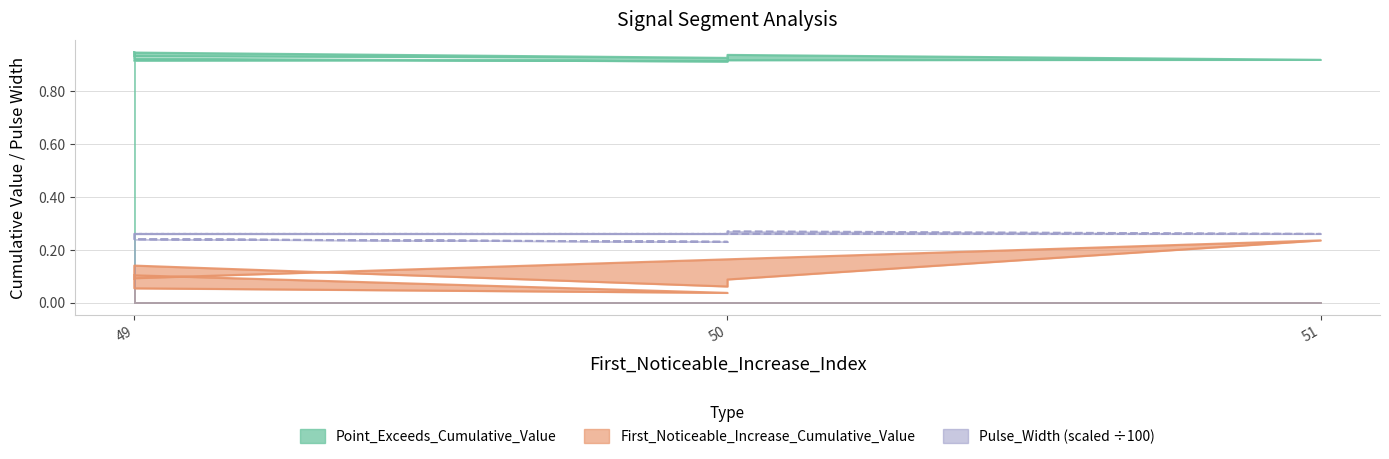

Which series has the largest total across all categories?

Point_Exceeds_Cumulative_Value